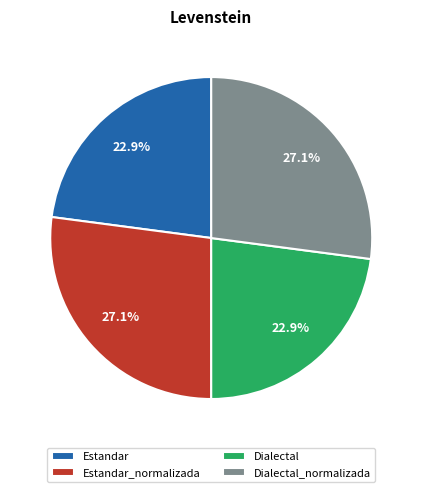

Does any single category account for the majority?

No